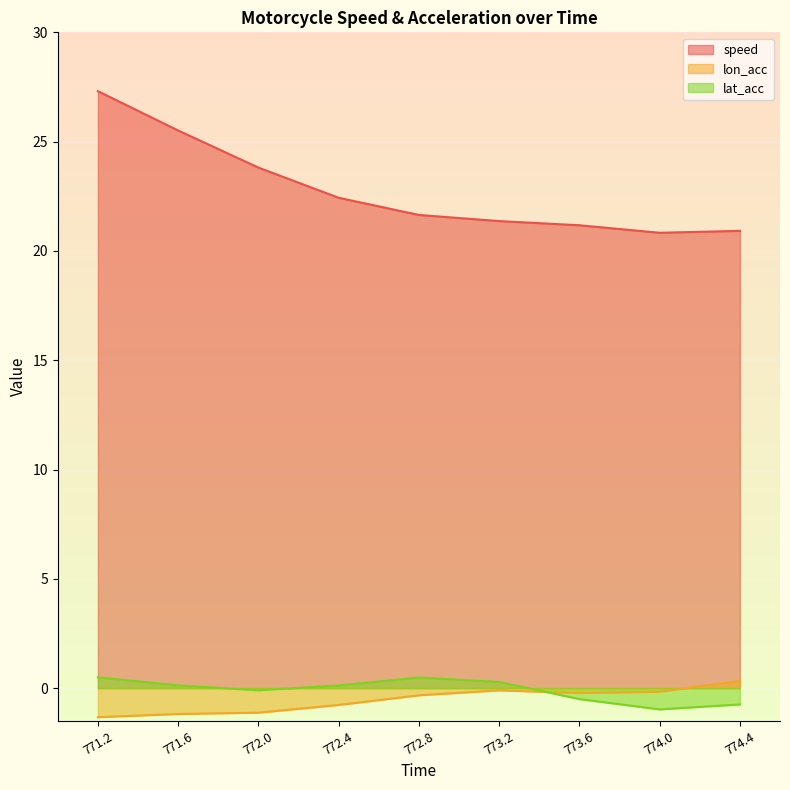

Rank the series at 773.6 from lowest to highest value.

lat_acc, lon_acc, speed